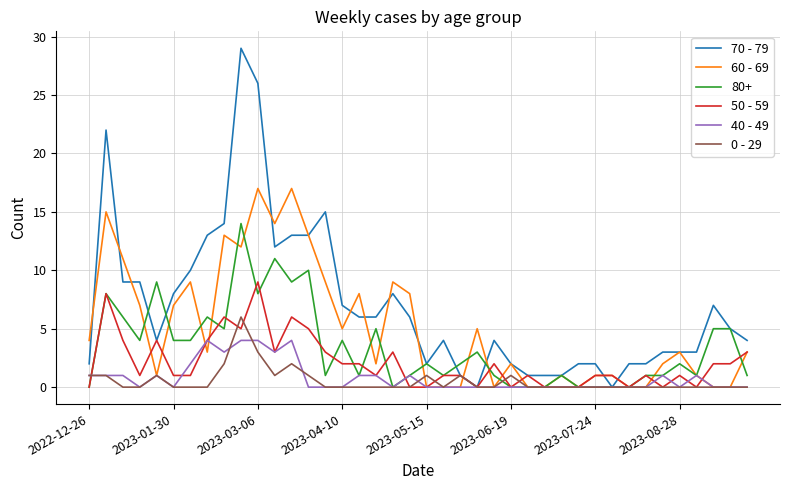

Which series has the largest range (max minus min)?

70 - 79